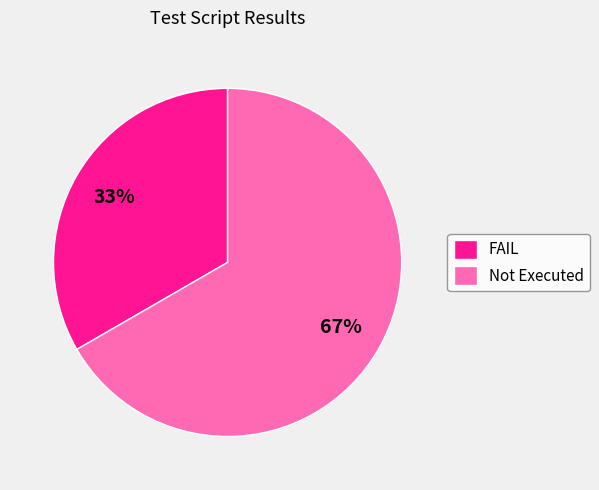

The FAIL slice represents 33% of the pie. True or false?

True